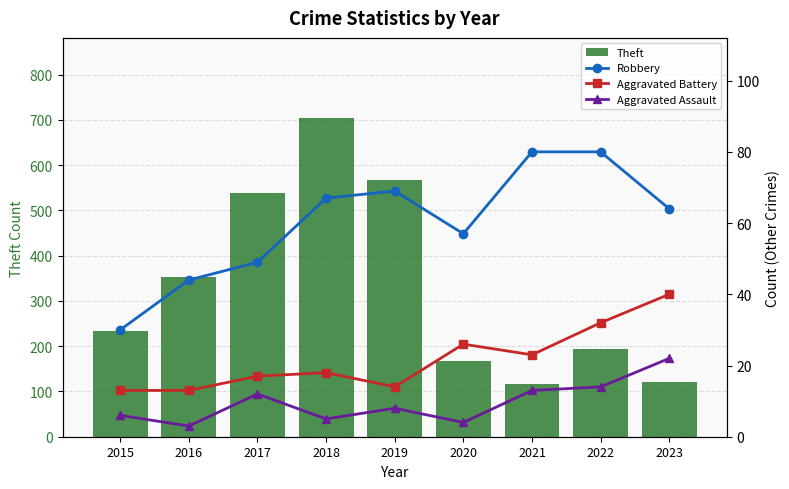

How many data points in Robbery are less than 64?

4